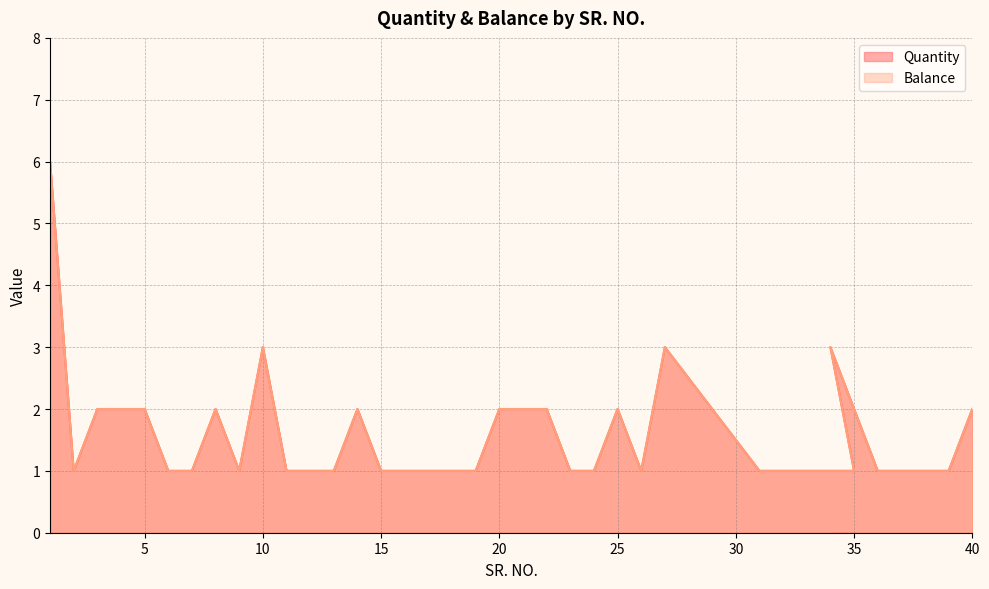

Which has a higher value, 8 or 21?

8